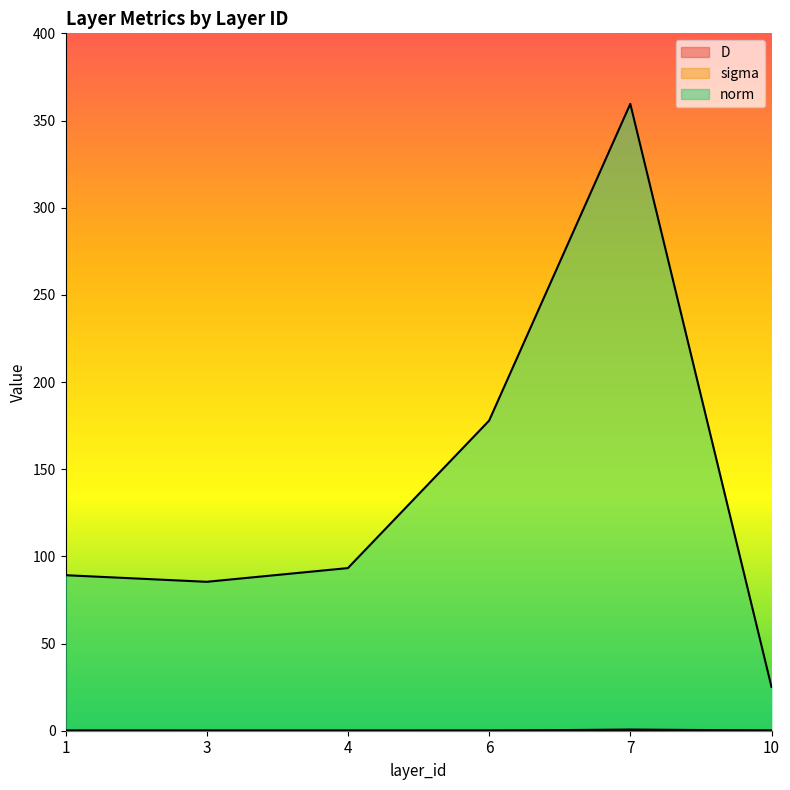

Which series has the widest spread of values?

norm